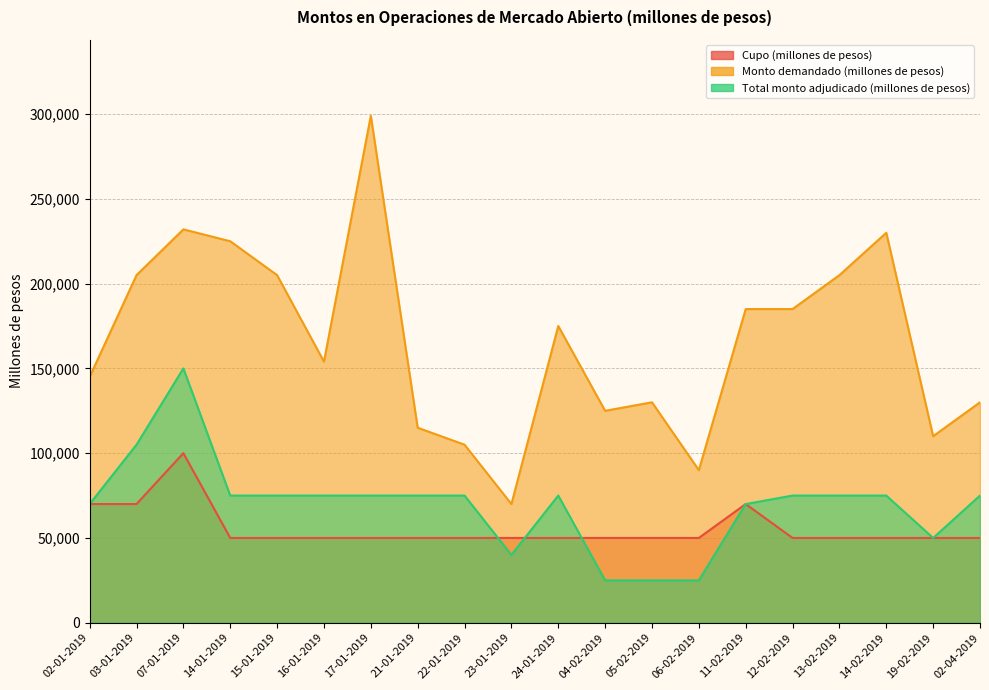

The value of Cupo (millones de pesos) at 07-01-2019 is 100000. True or false?

True